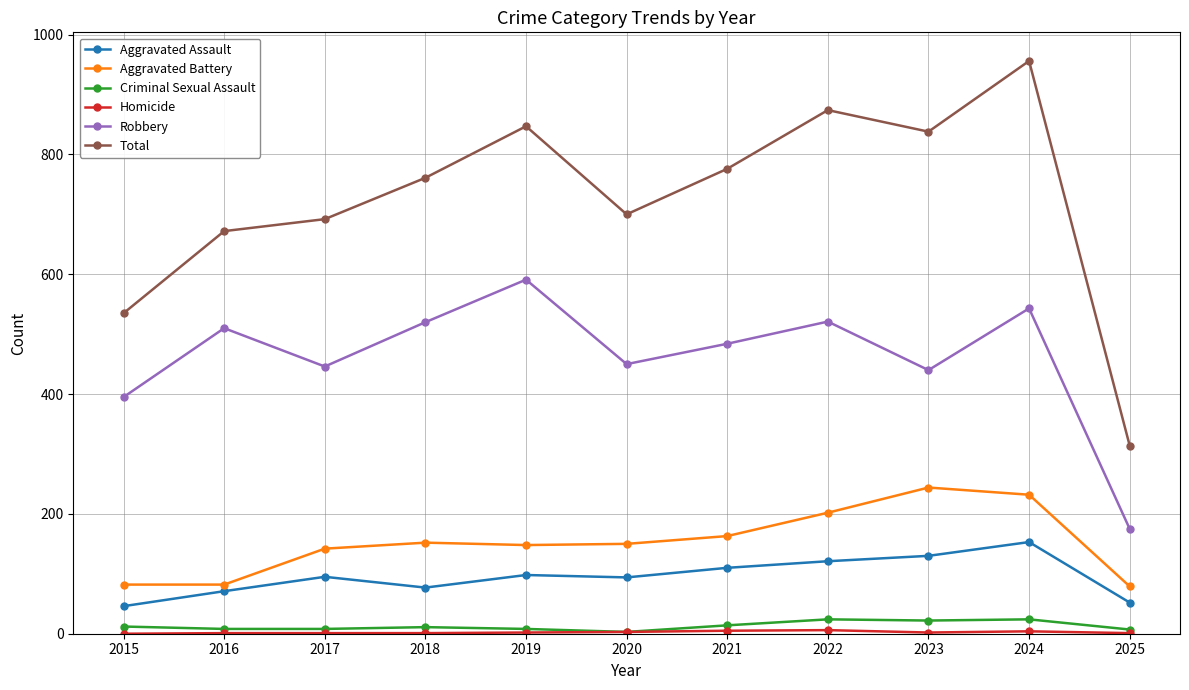

True or false: Criminal Sexual Assault has more than 0 points higher than both neighbors.

True